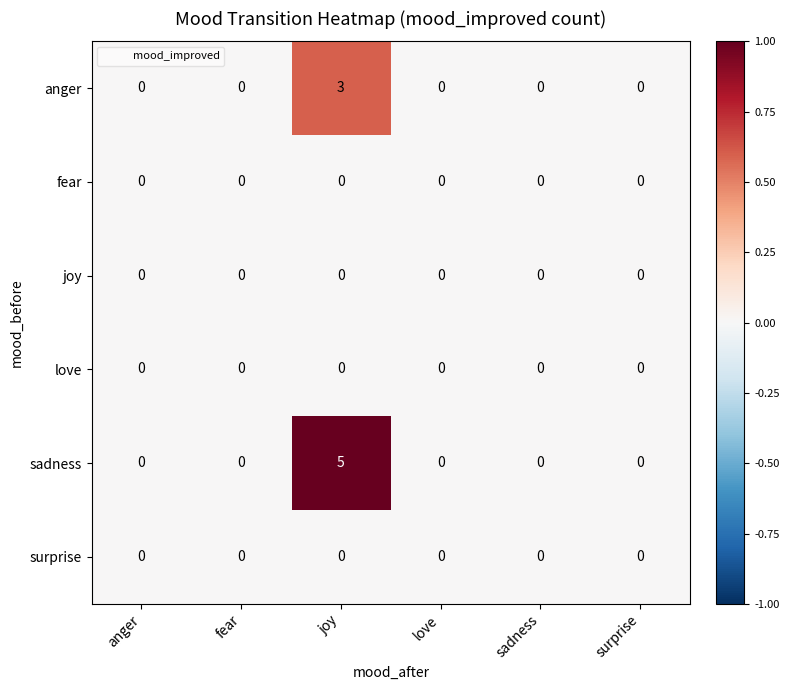

Which series has the largest total across all categories?

sadness